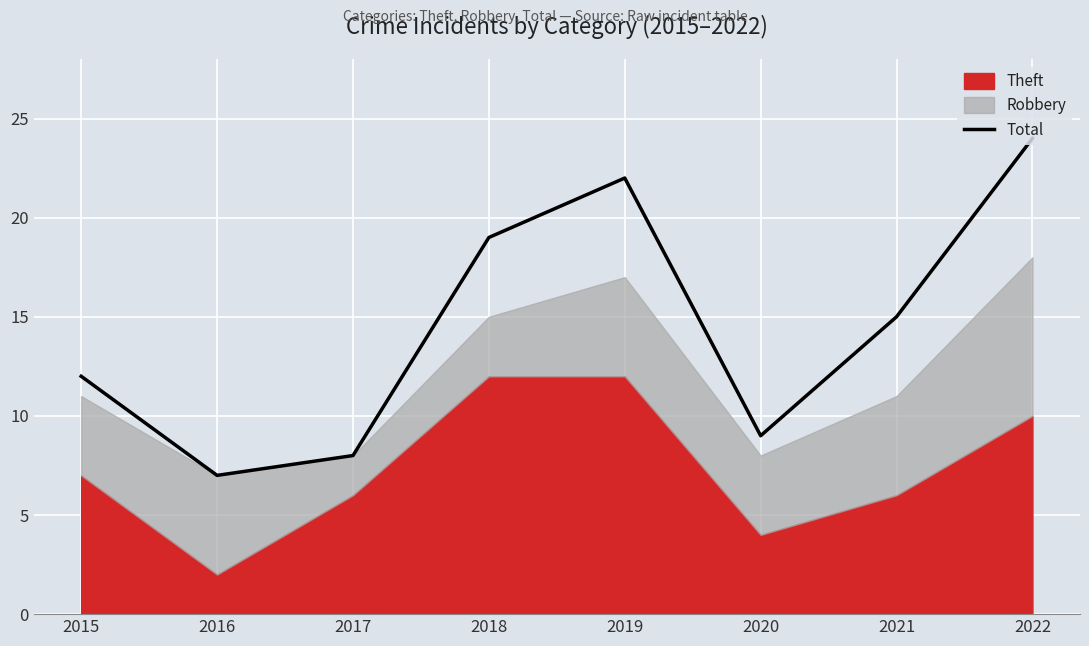

What is the minimum value for Total?

7